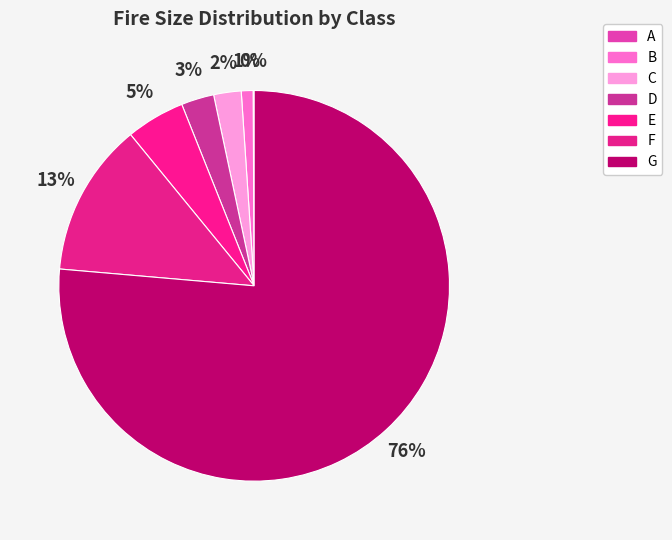

What is the change in value from D to F?

+1275473.7